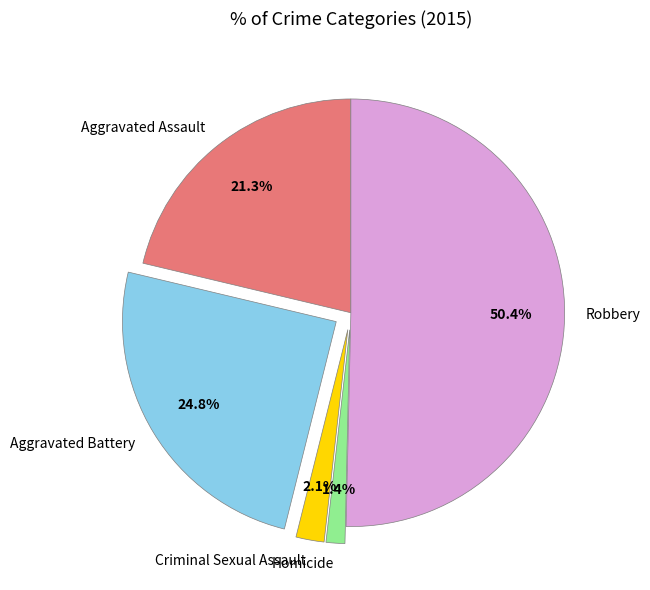

The Aggravated Battery slice represents 25% of the pie. True or false?

True